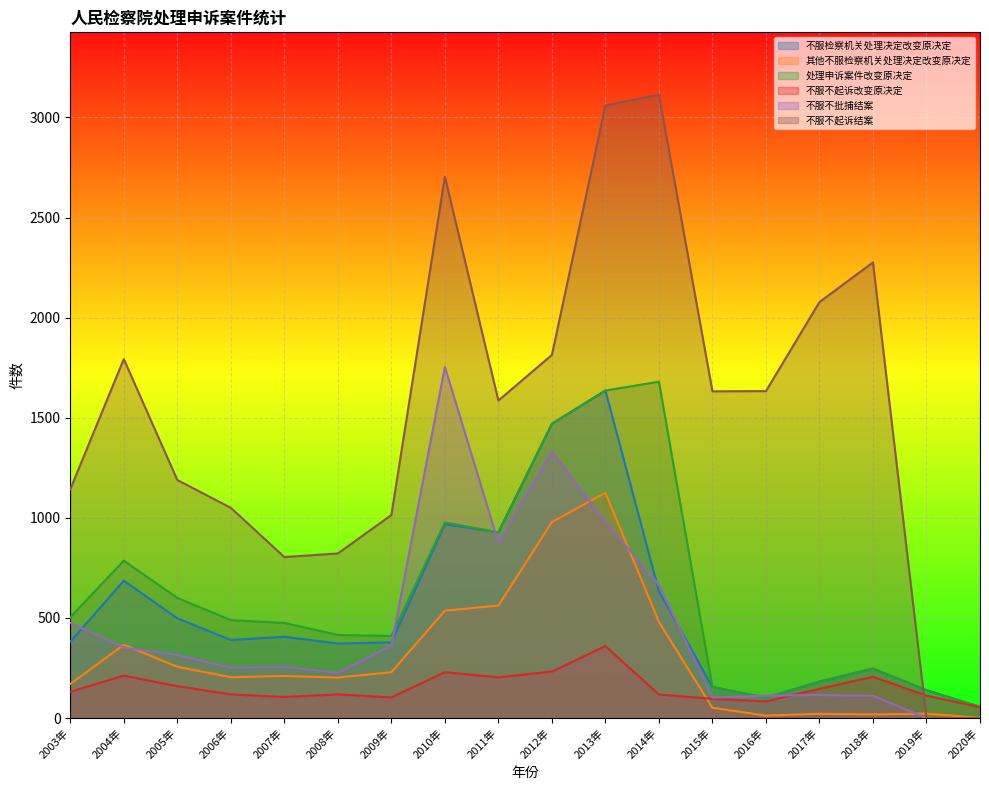

How many data points does each series have?

18